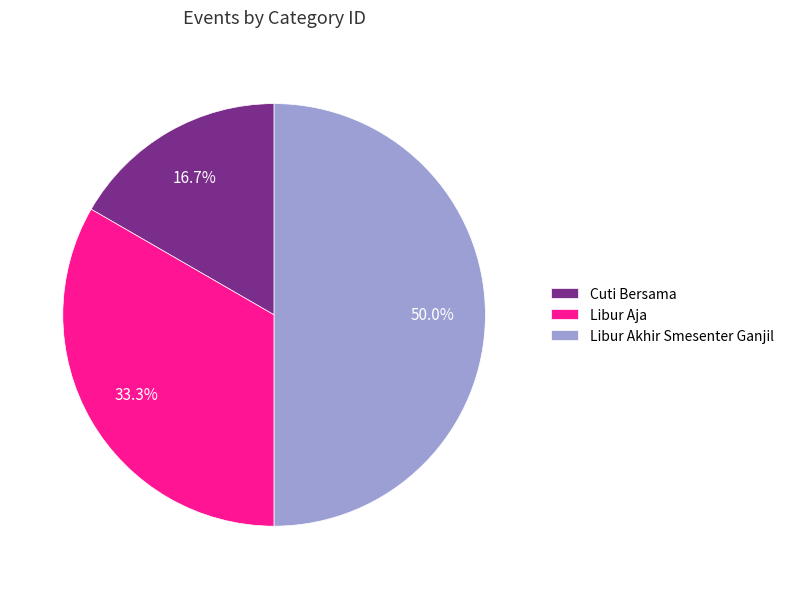

What percentage do Cuti Bersama and Libur Akhir Smesenter Ganjil together represent?

66.7%